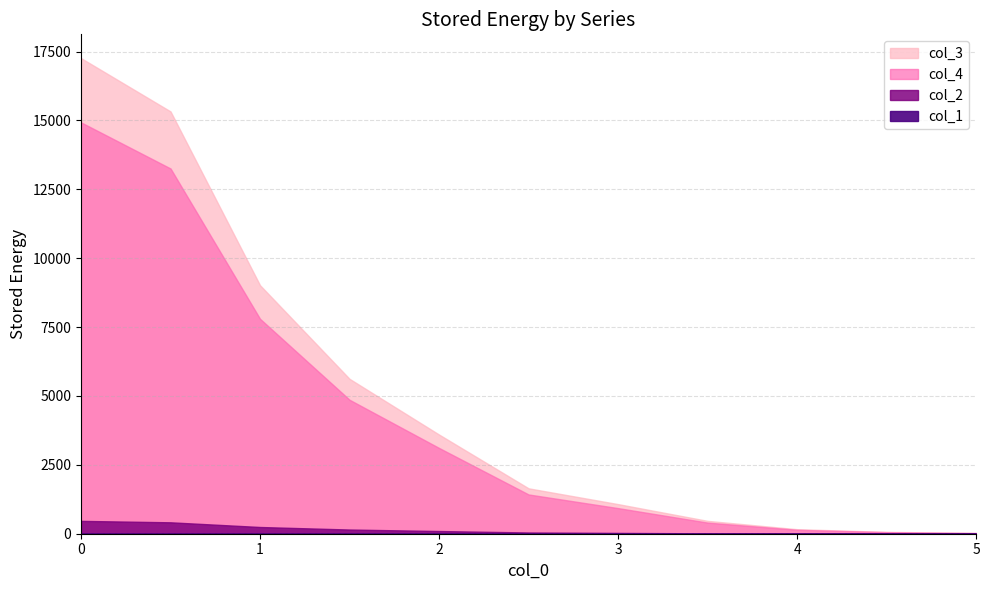

True or false: col_2 has more than 0 interior local peaks.

False